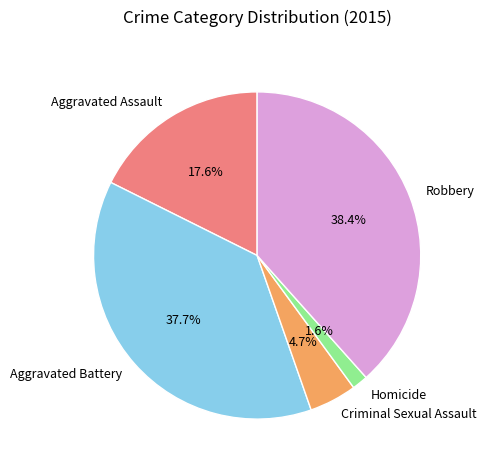

To the nearest percent, what is the difference between the Aggravated Battery and Aggravated Assault slice percentages?

20%